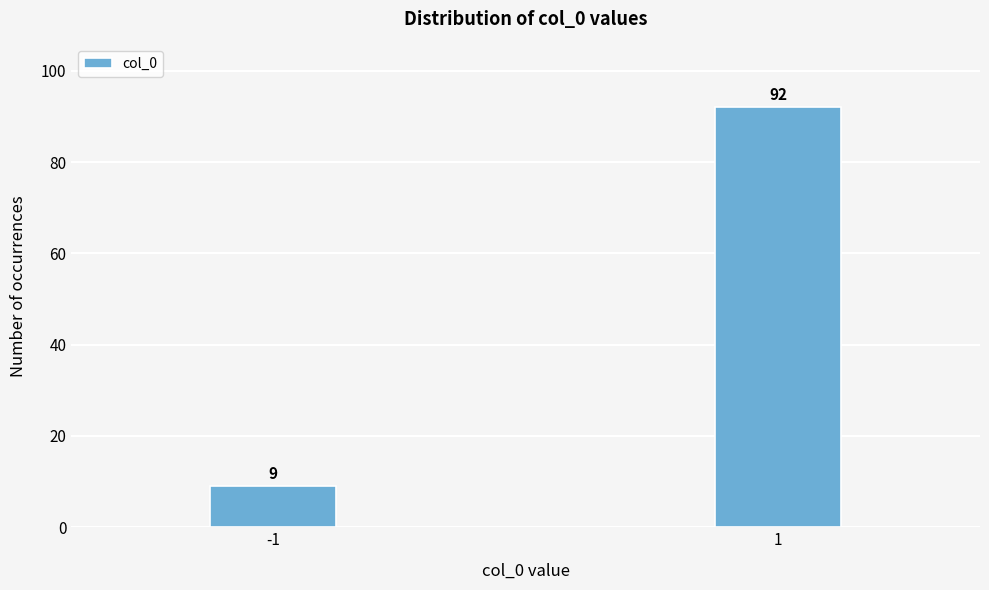

Reading right to left, extract all data points from this chart.

1=92	-1=9